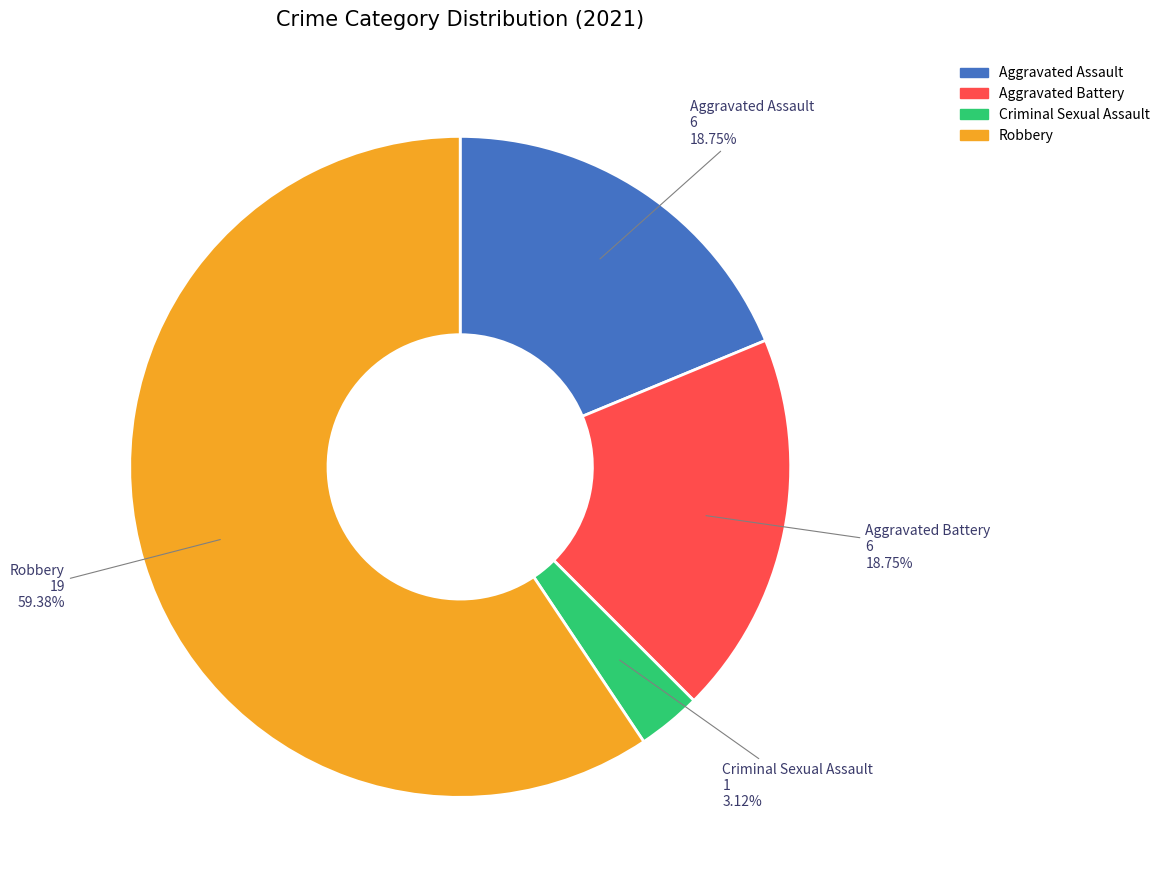

Is it true that Aggravated Assault is 25% of the pie?

False